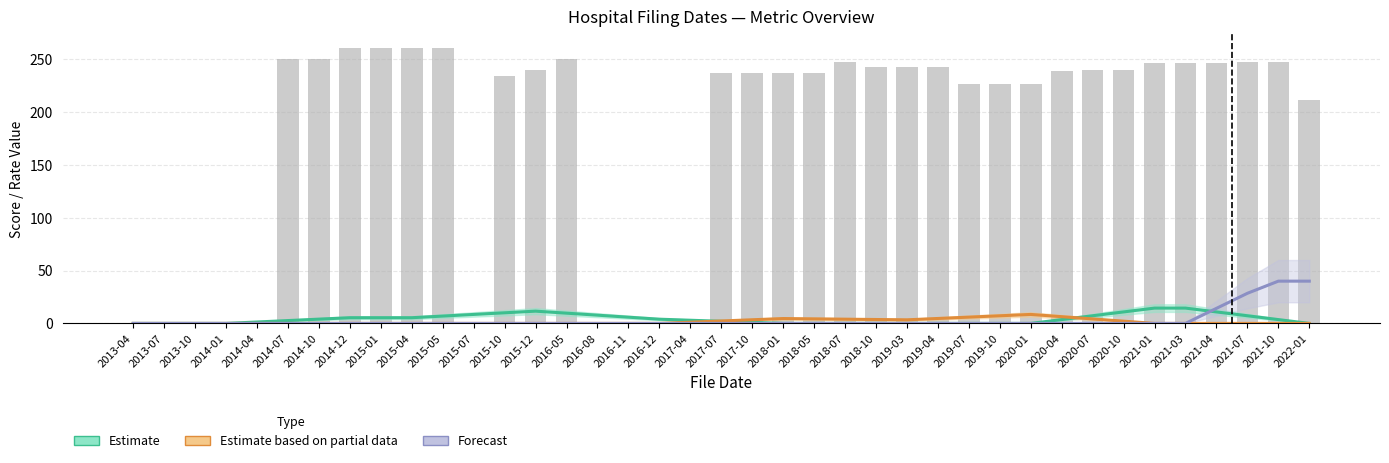

Are the bars grouped side by side (vs. stacked)?

Yes